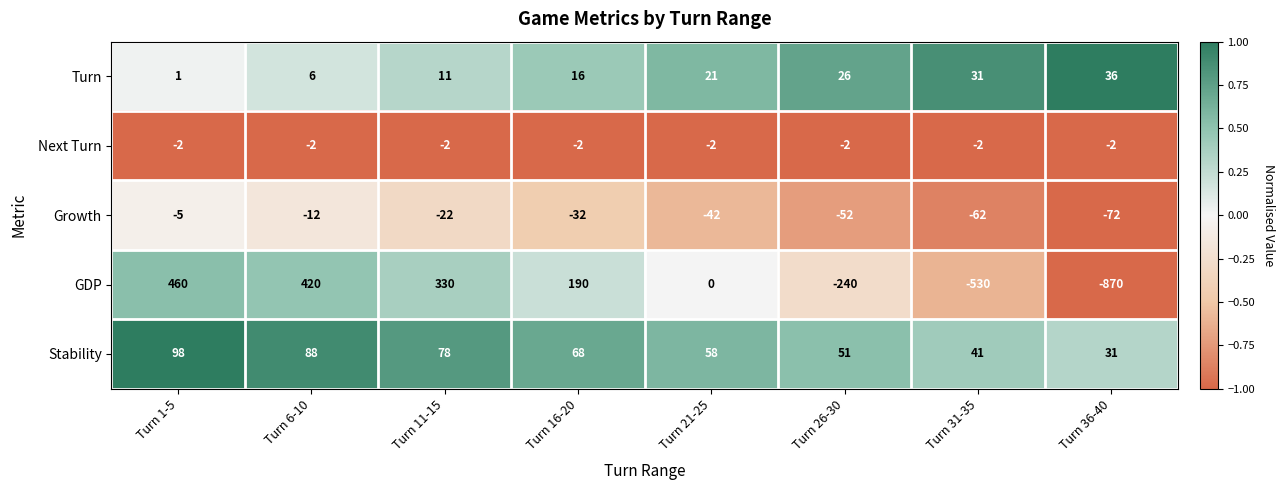

List the labels in order of GDP value, smallest first.

Turn 36-40, Turn 31-35, Turn 26-30, Turn 21-25, Turn 16-20, Turn 11-15, Turn 6-10, Turn 1-5